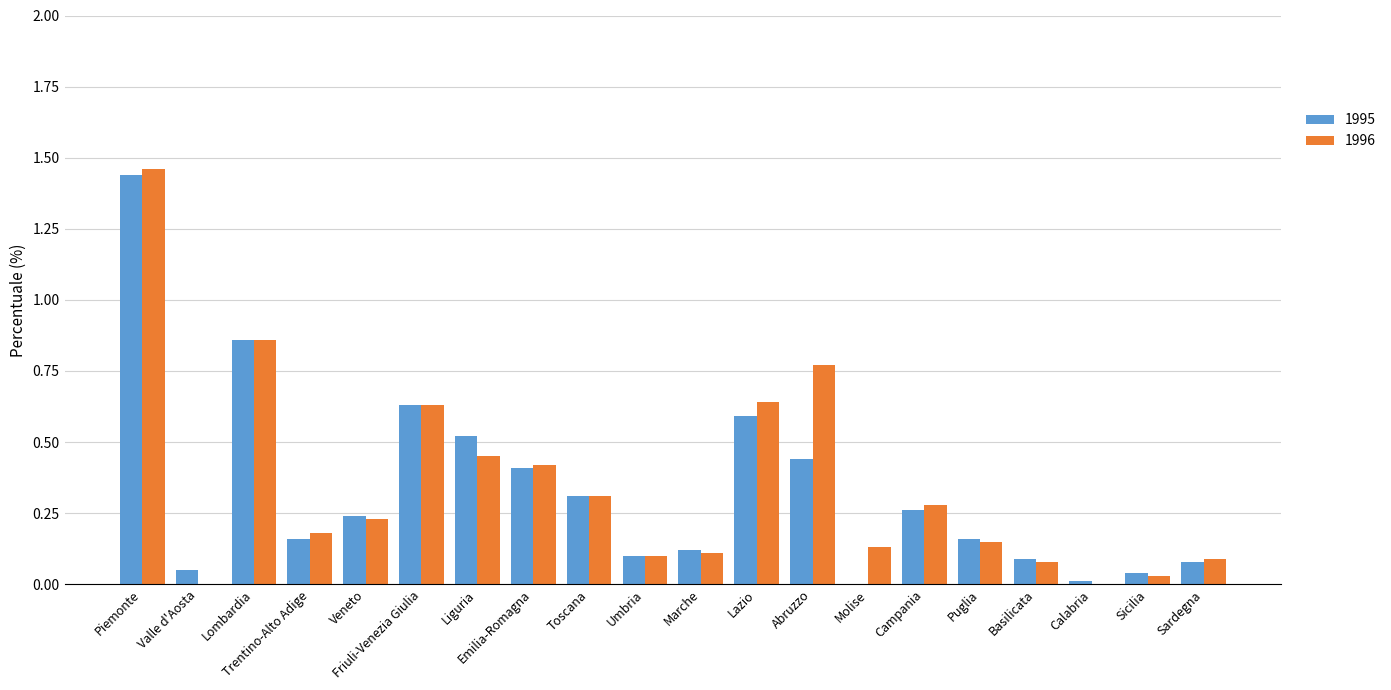

What is the sum of all 1996 values?

6.9